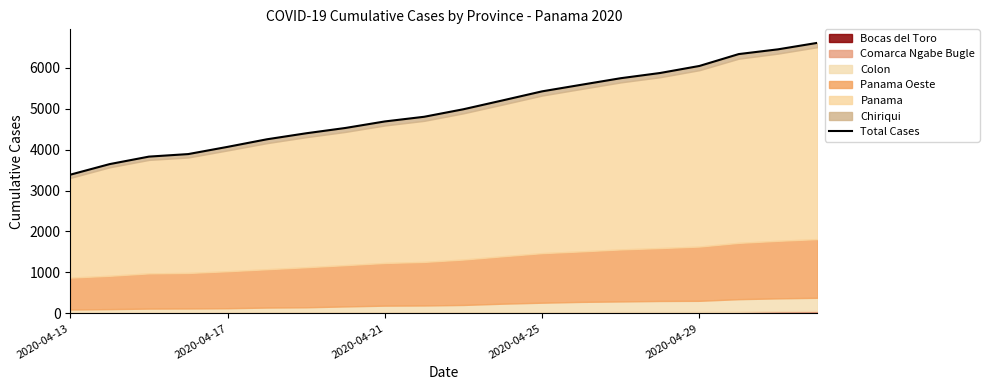

Which has a higher value, 12 or 13?

13